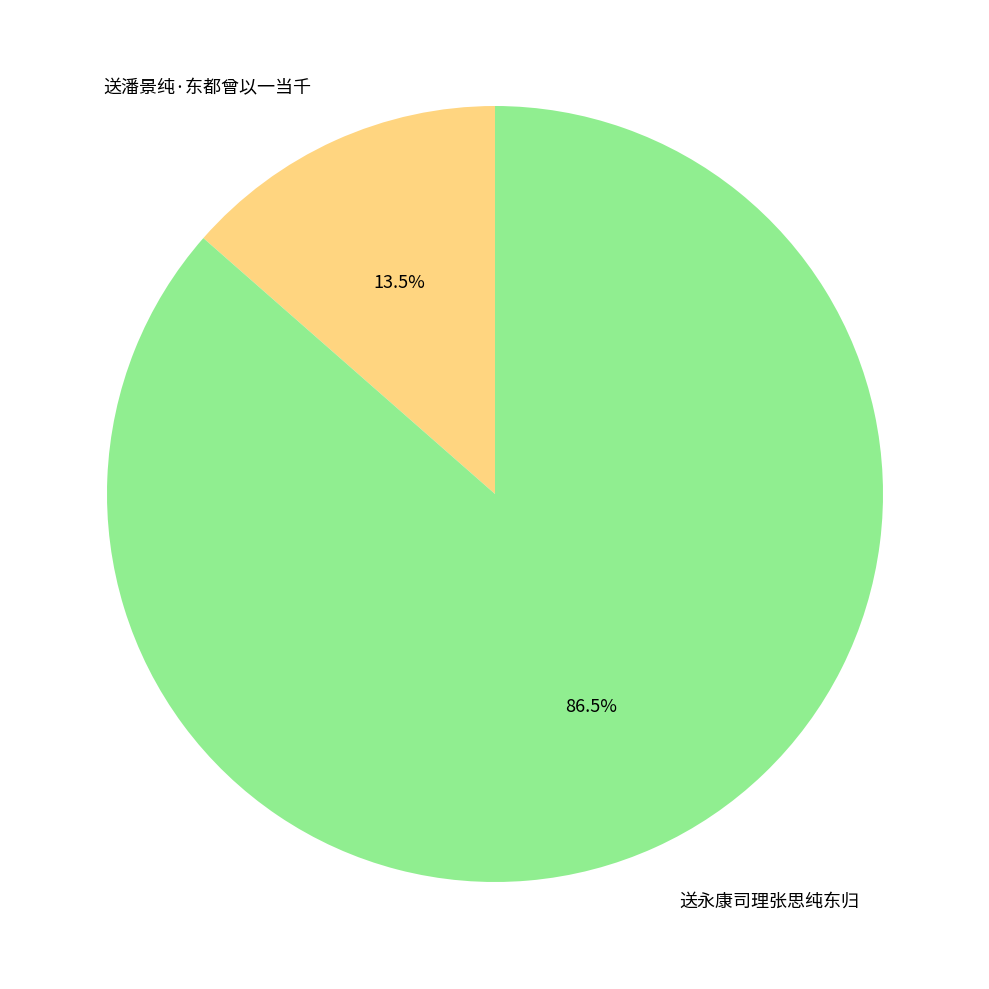

What is the total percentage of 送永康司理张思纯东归 and 送潘景纯·东都曾以一当千?

100.0%